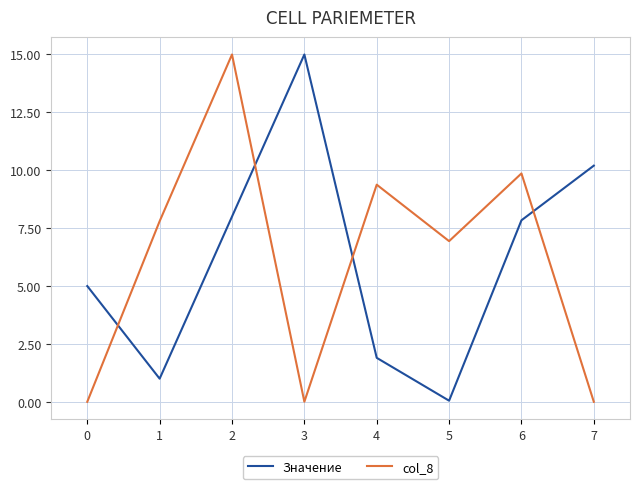

What is the average value of the col_8 series?

6123678